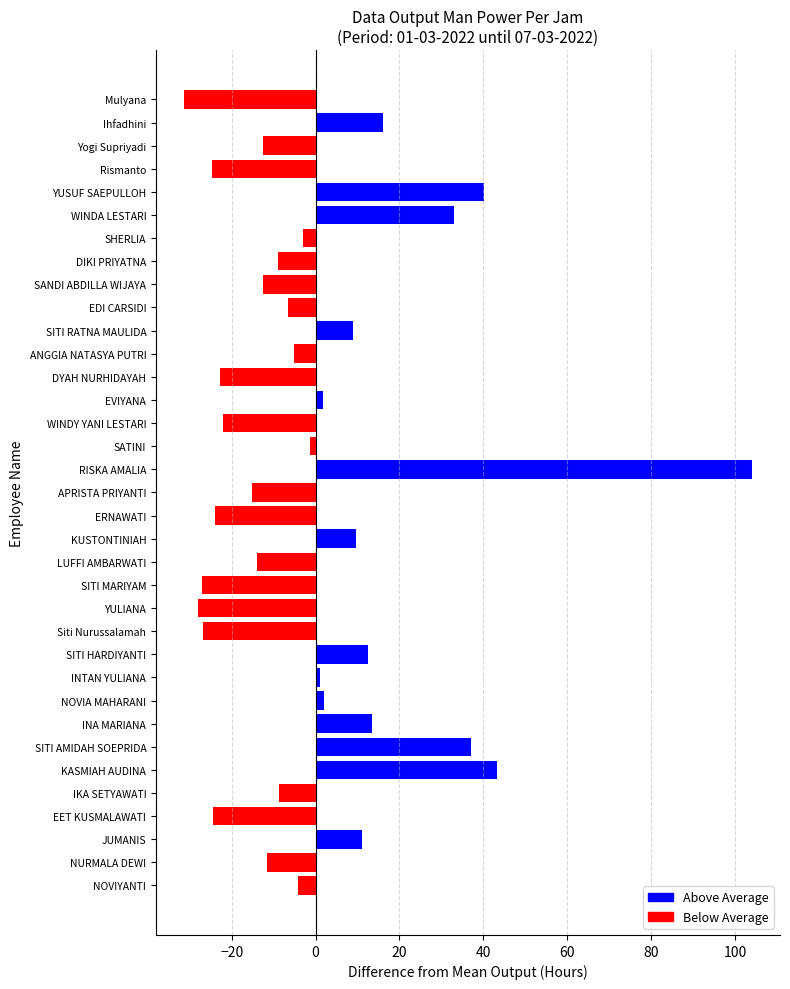

True or false: the data shows 1.9 at NOVIA MAHARANI.

True